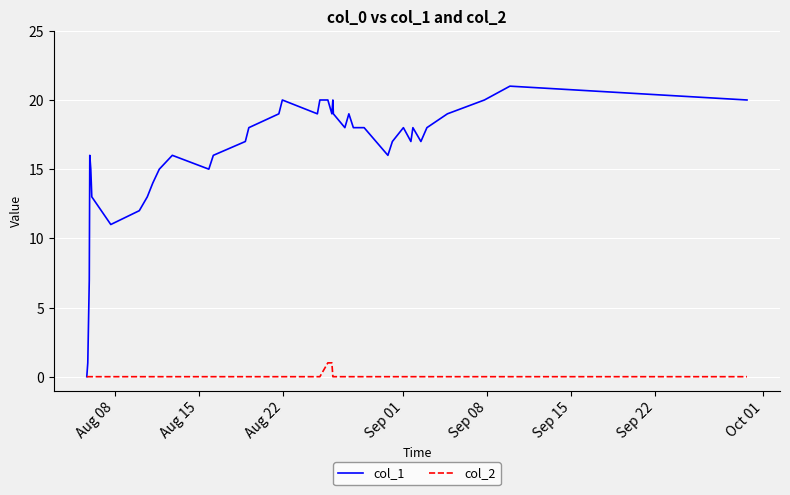

What is the maximum value shown in the chart?

21